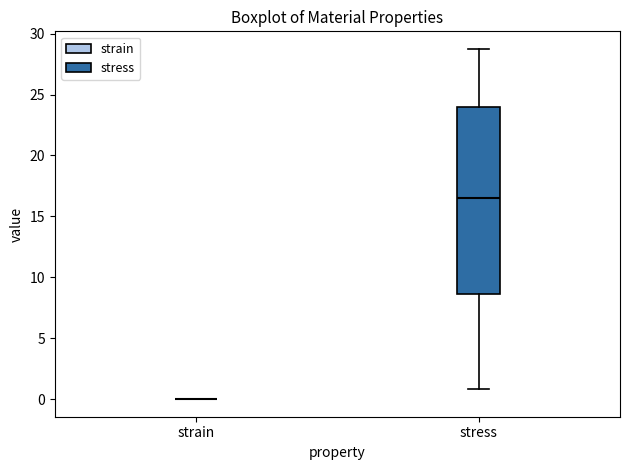

Comparing the boxes themselves (not the whiskers), which one is the tallest?

stress